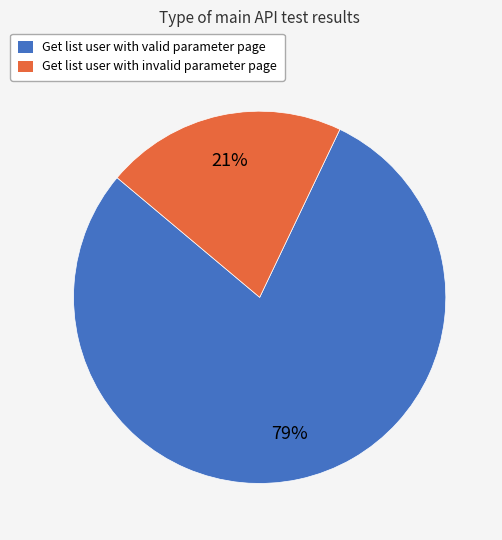

Rank the categories by value from lowest to highest.

Get list user with invalid parameter page, Get list user with valid parameter page